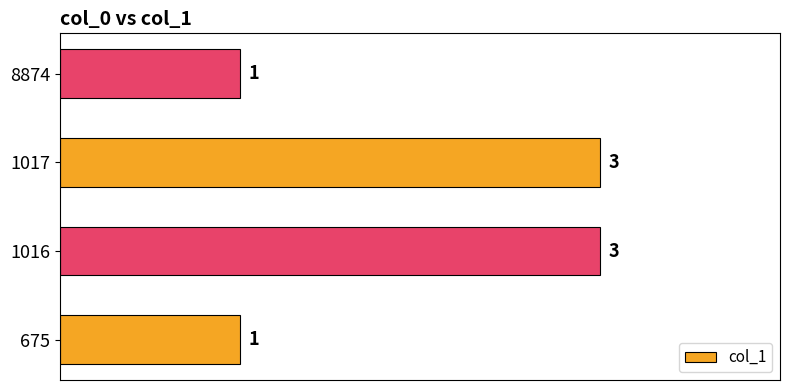

How many bars are there in total?

4